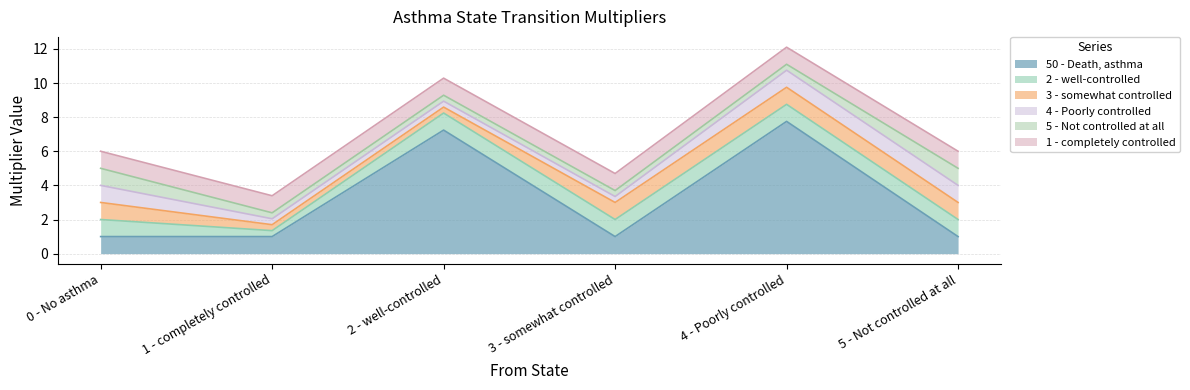

Rank the series by their maximum value, from lowest to highest.

2 - well-controlled, 3 - somewhat controlled, 4 - Poorly controlled, 5 - Not controlled at all, 1 - completely controlled, 50 - Death, asthma